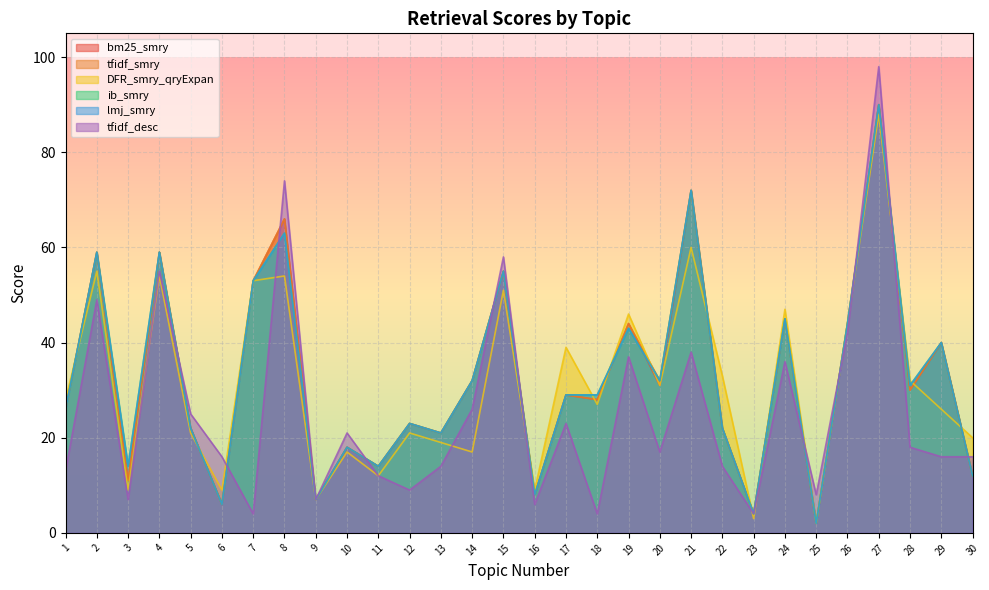

What is the difference between the second highest and second lowest values in the tfidf_smry series?

68